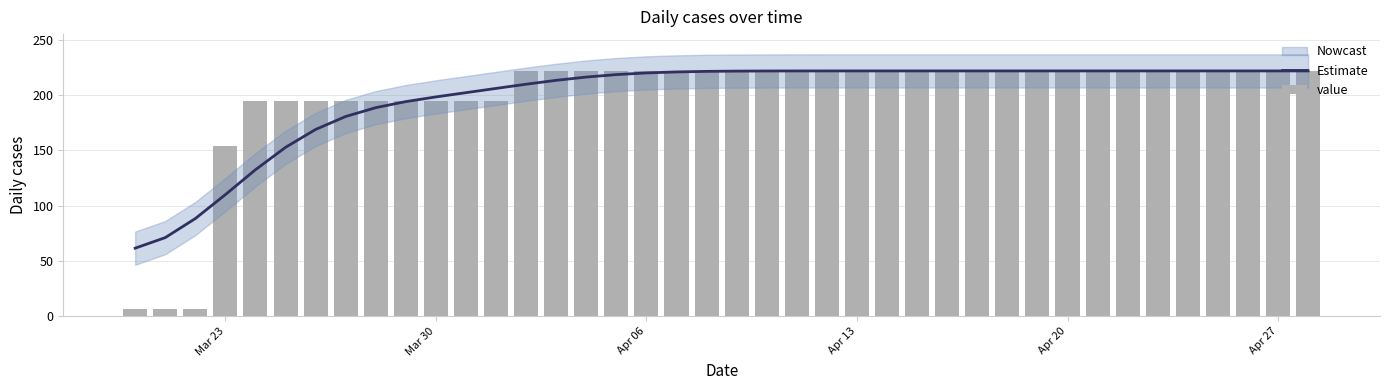

How many categories are shown in the chart?

40